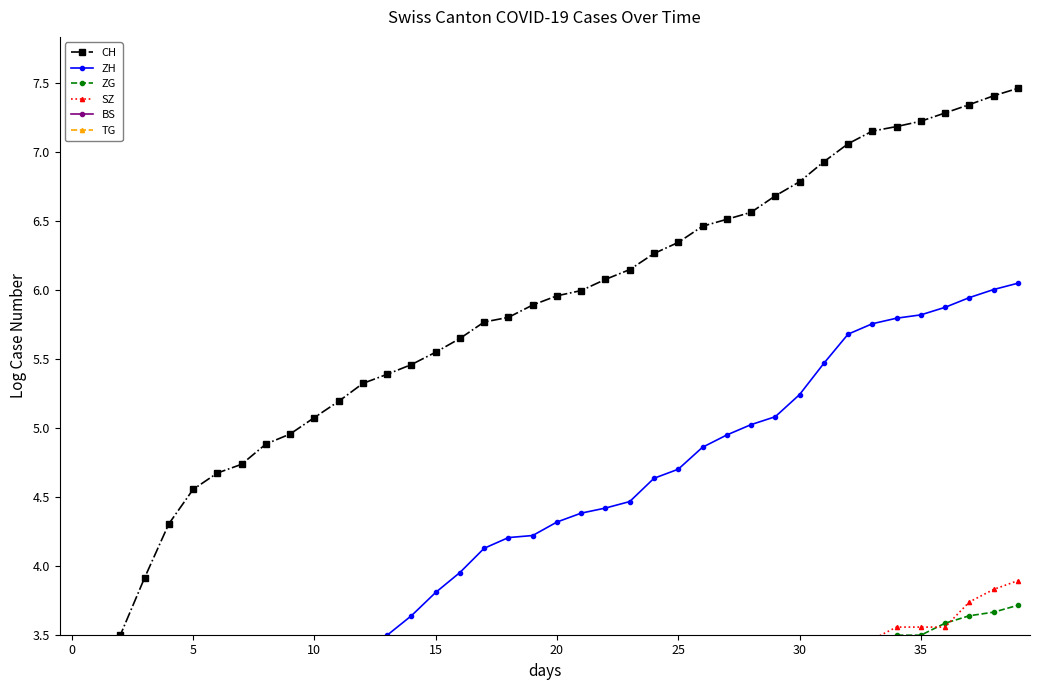

What is the maximum value shown in the chart?

7.5